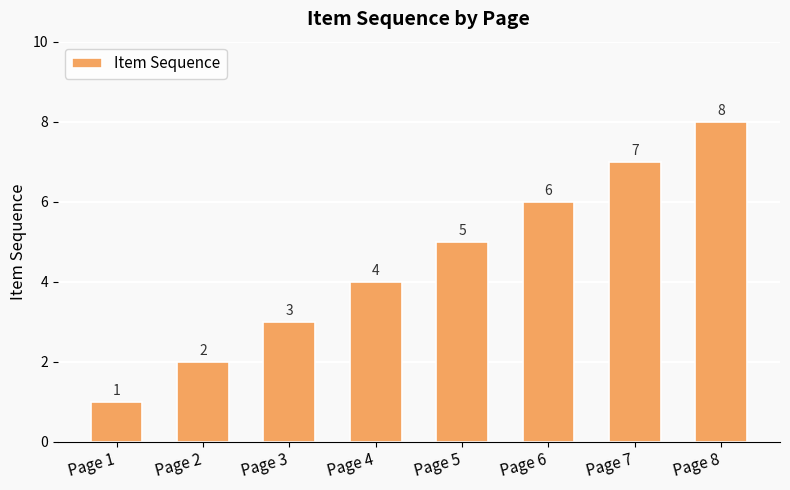

Reading right to left, what are all the values shown in this chart?

Page 8=8	Page 7=7	Page 6=6	Page 5=5	Page 4=4	Page 3=3	Page 2=2	Page 1=1